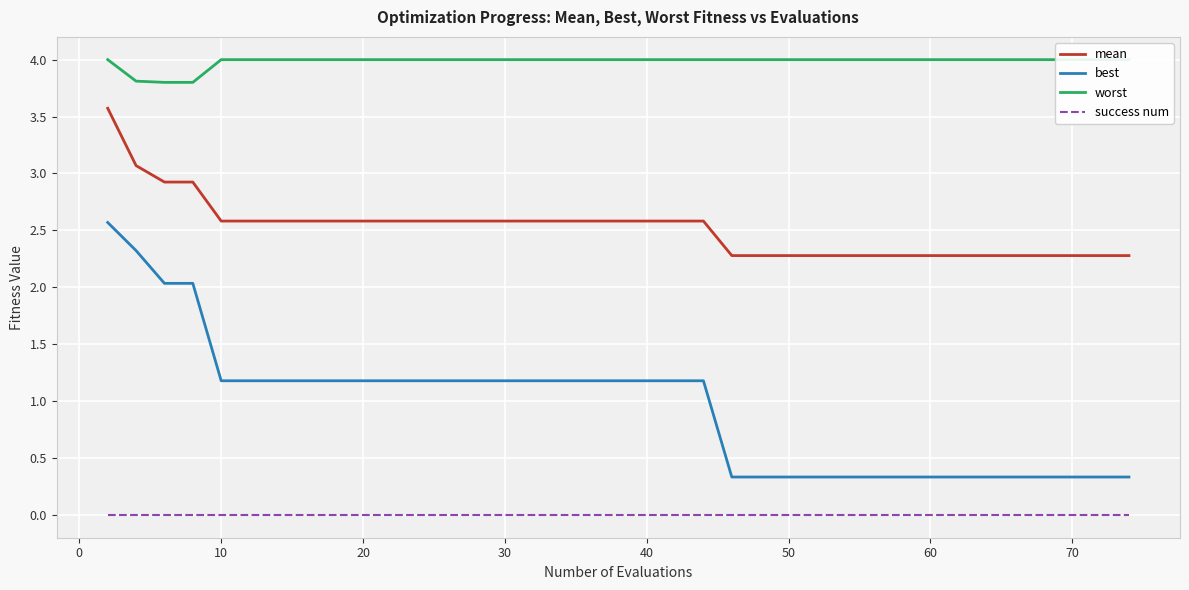

True or false: mean and success num intersect in this chart.

False